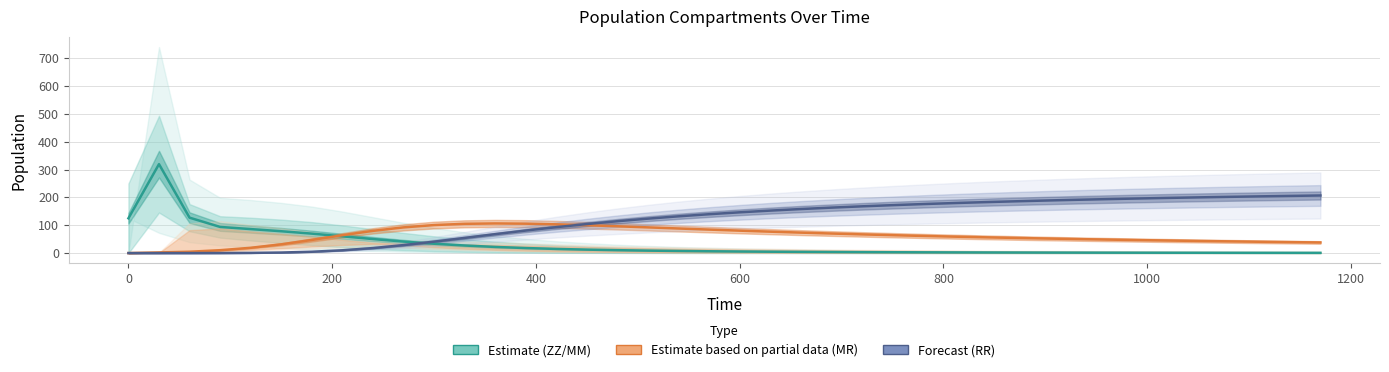

Is this an area chart (filled region under the line)?

No